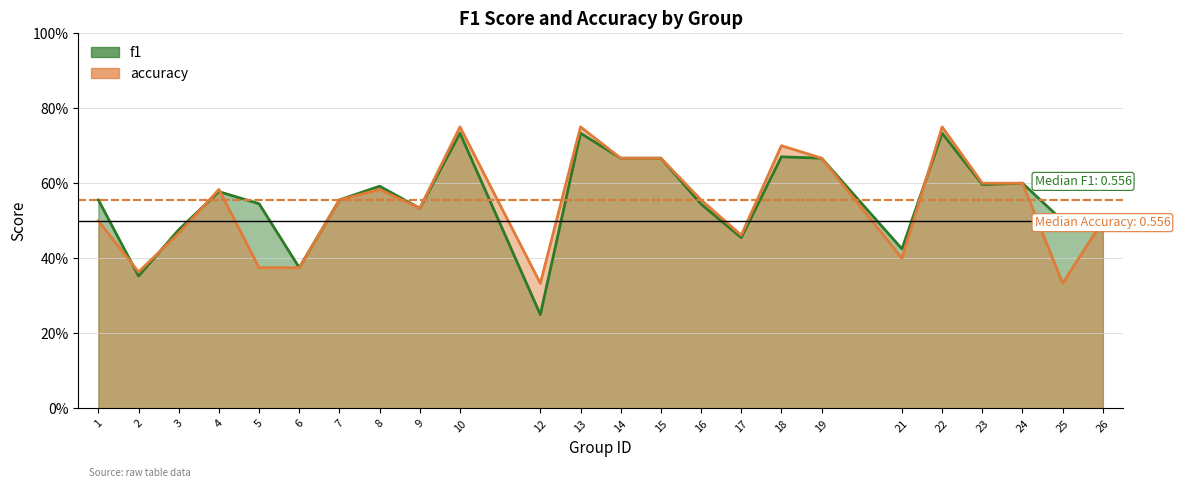

Reading right to left, list all the values displayed in this chart.

f1: 0.5	0.5	0.6	0.6	0.7	0.4	0.7	0.7	0.5	0.5	0.7	0.7	0.7	0.2	0.7	0.5	0.6	0.6	0.4	0.5	0.6	0.5	0.4	0.6
accuracy: 0.5	0.3	0.6	0.6	0.8	0.4	0.7	0.7	0.5	0.6	0.7	0.7	0.8	0.3	0.8	0.5	0.6	0.6	0.4	0.4	0.6	0.5	0.4	0.5